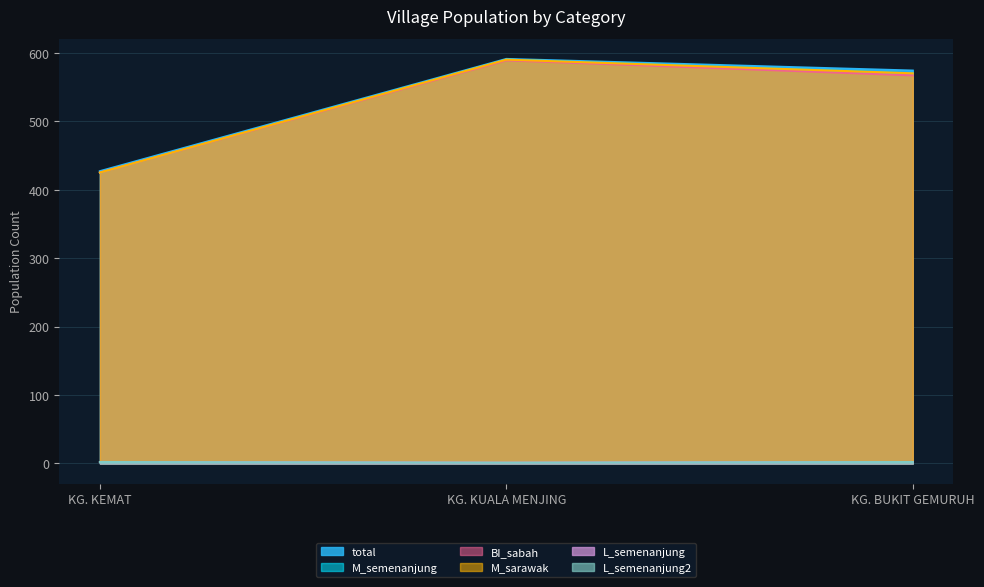

At which label is L_semenanjung closest to 1?

KG. KUALA MENJING